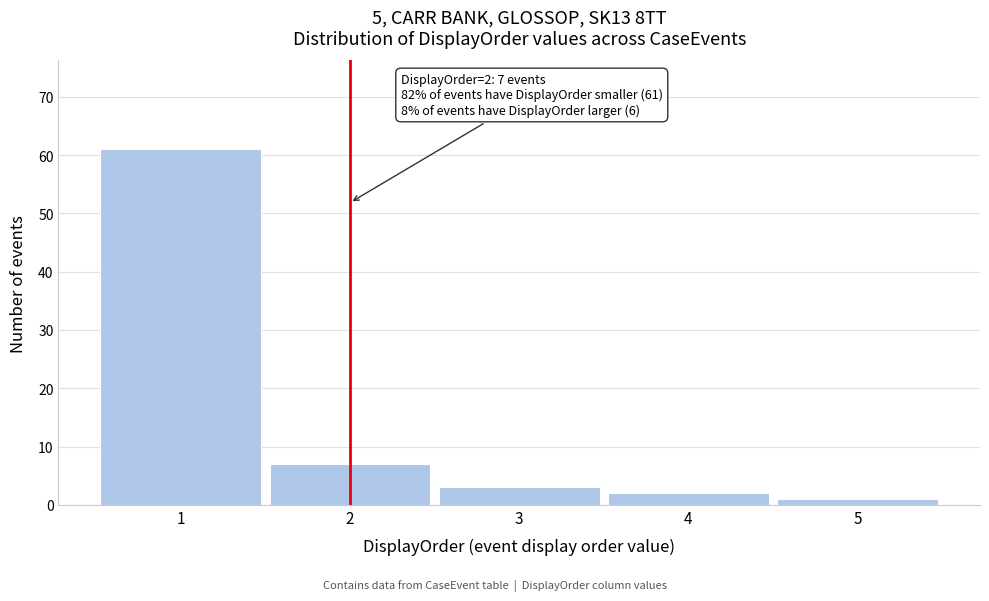

Which range on the x-axis has the tallest bar?

0.5 to 1.5